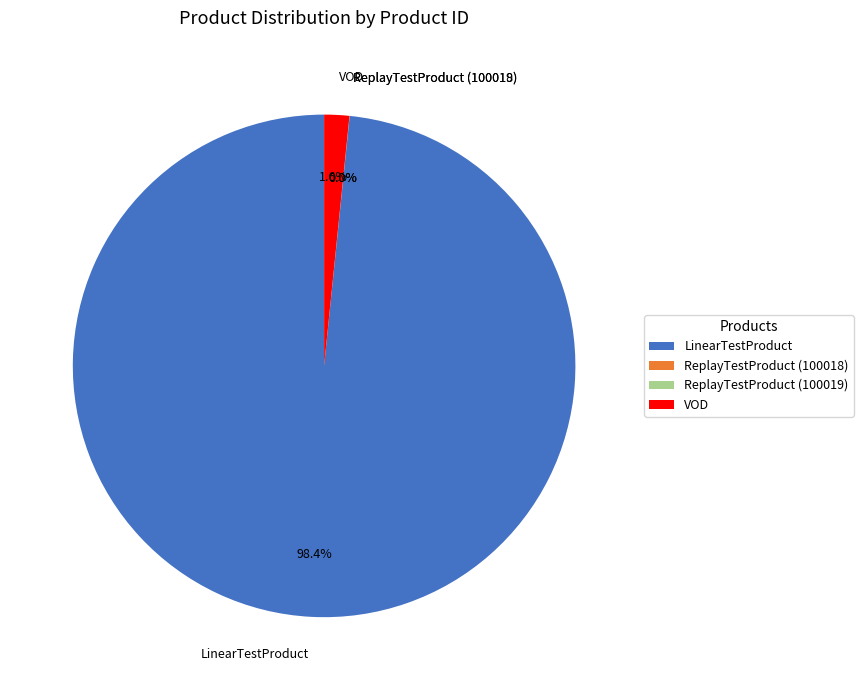

Is it true that LinearTestProduct is 98% of the pie?

True